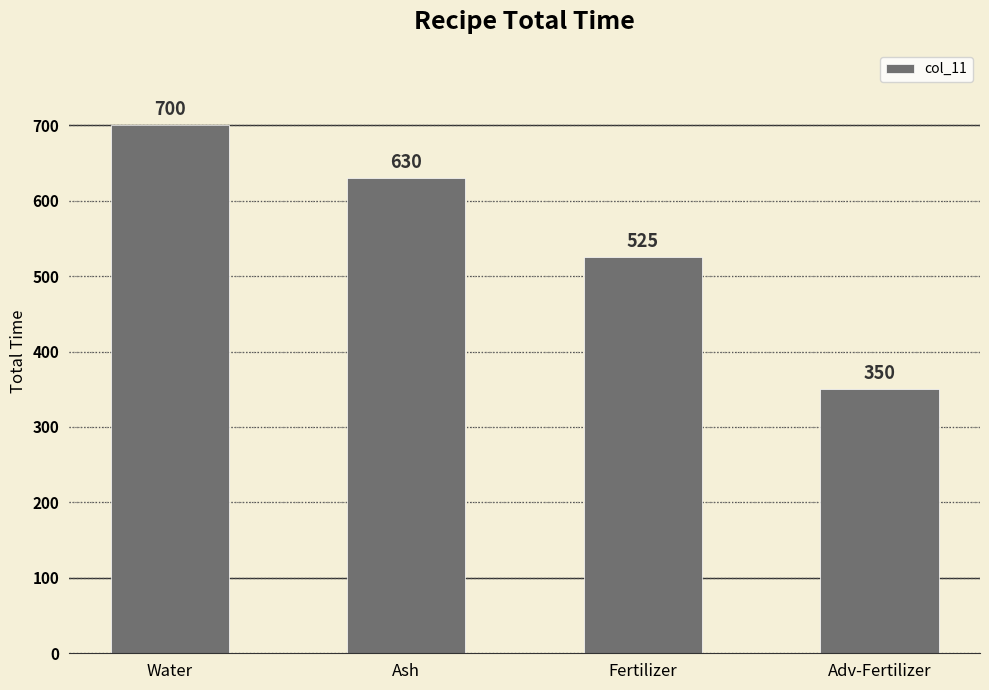

Is it true that the value at Water is 159?

False